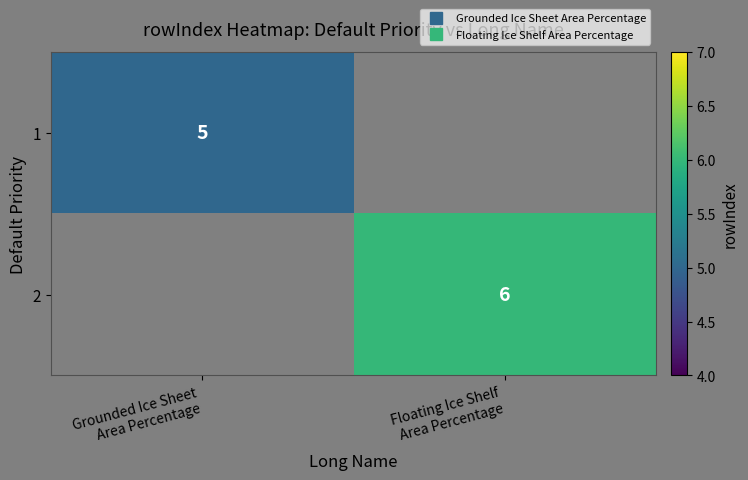

List the labels in order of 1 value, largest first.

Grounded Ice Sheet Area Percentage, Floating Ice Shelf Area Percentage